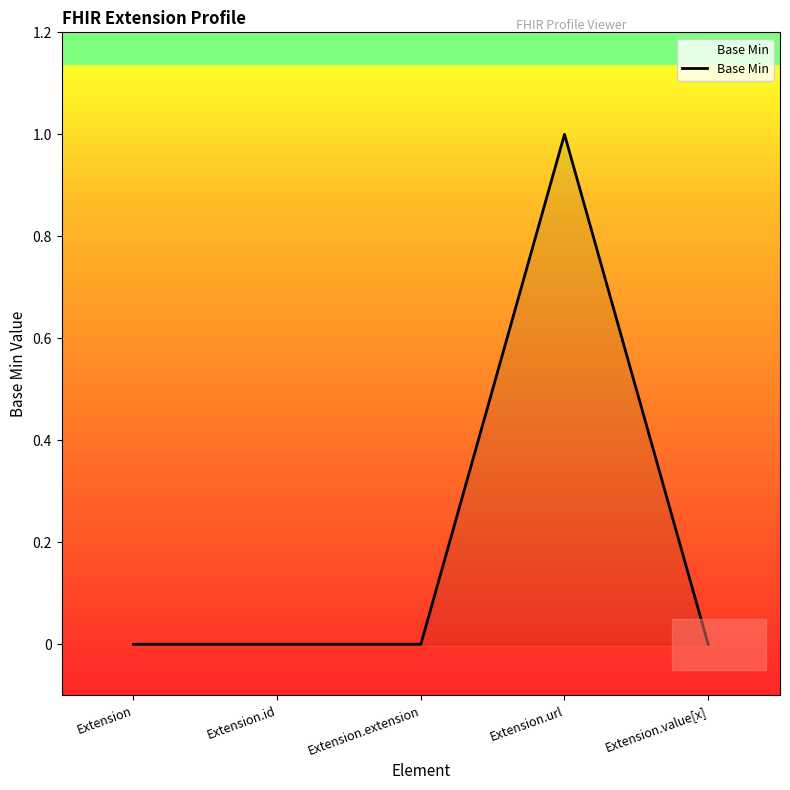

What is the change in value from Extension to Extension.url?

+1